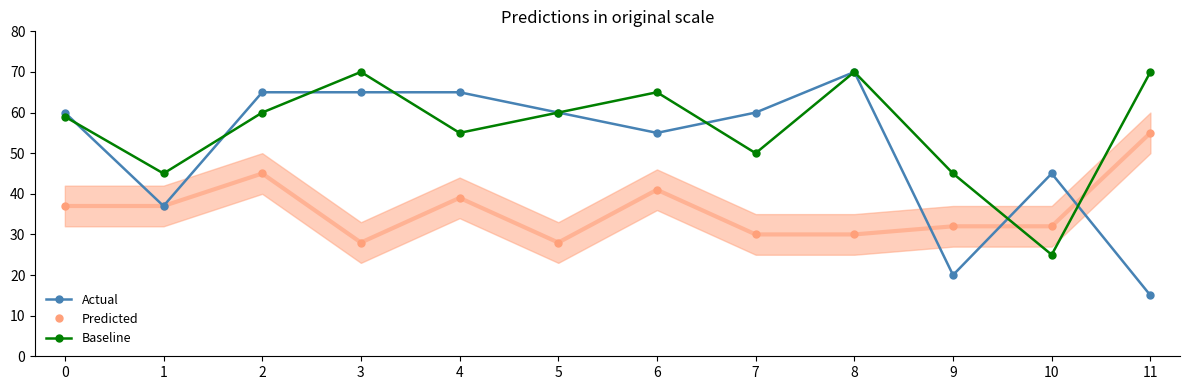

Reading left to right, what are all the values shown in this chart?

Actual: 60	37	65	65	65	60	55	60	70	20	45	15
Predicted: 37	37	45	28	39	28	41	30	30	32	32	55
Baseline: 59	45	60	70	55	60	65	50	70	45	25	70